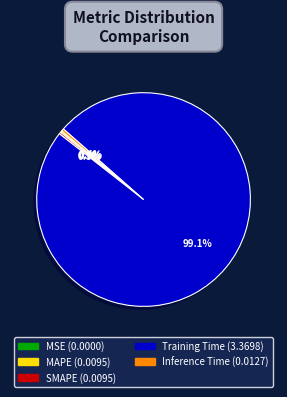

True or false: SMAPE accounts for 0% of the total.

True